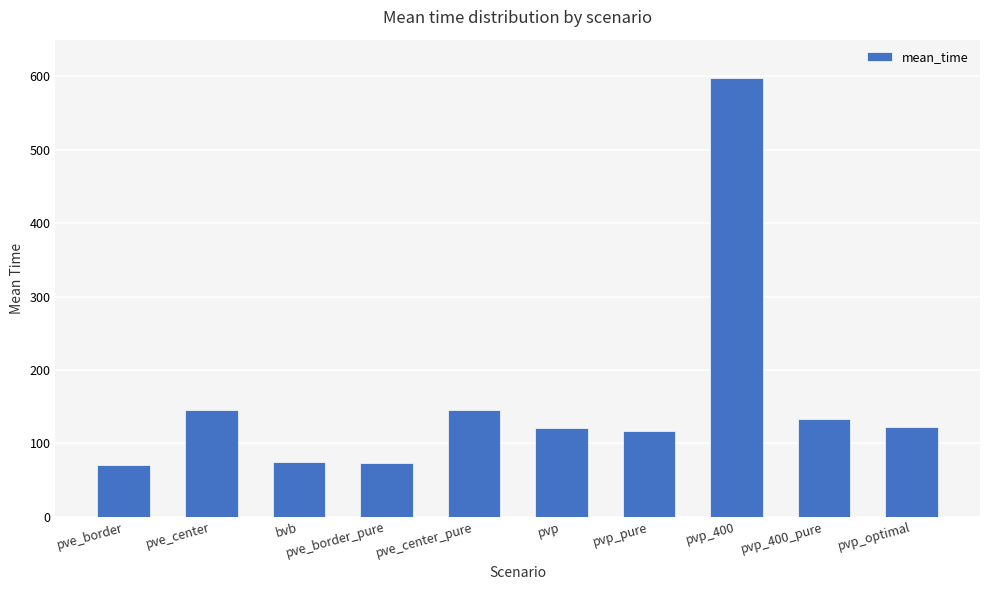

What is the approximate value at pvp?

120.6